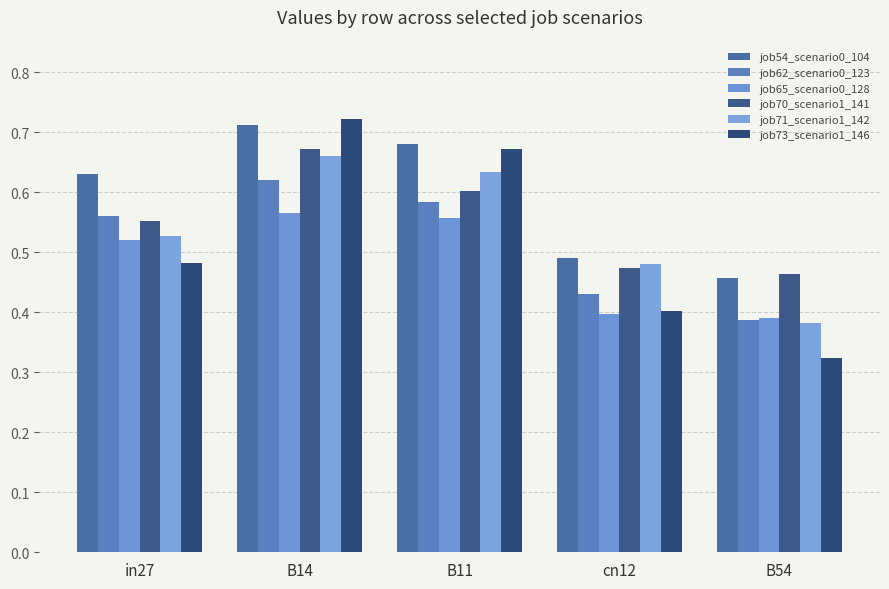

Count the number of categories in the chart.

5